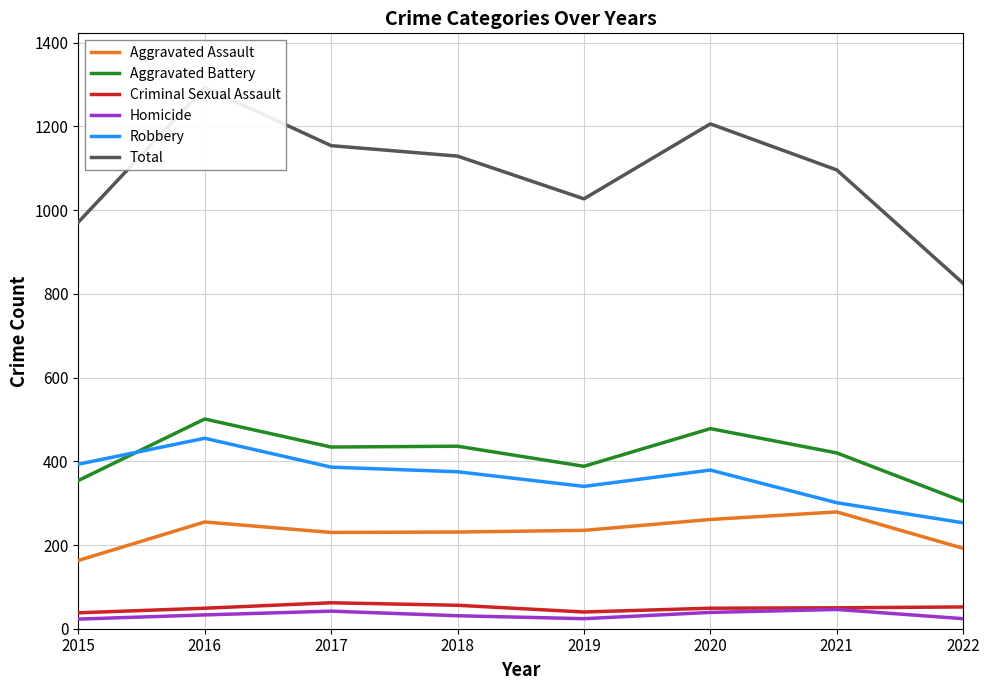

Which label corresponds to the smallest value in the chart?

2015